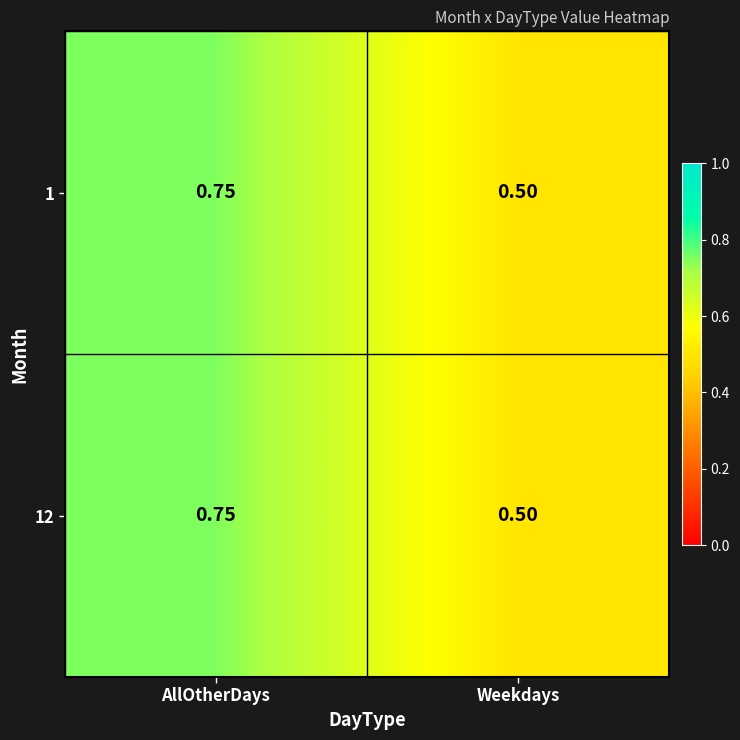

At which category is the sum across all series the highest?

AllOtherDays